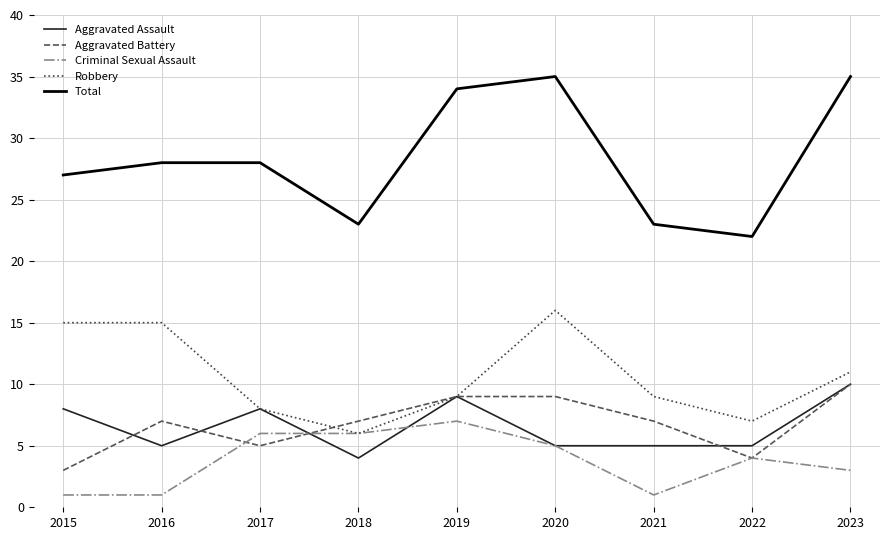

Where is the first local maximum for Aggravated Assault?

2017